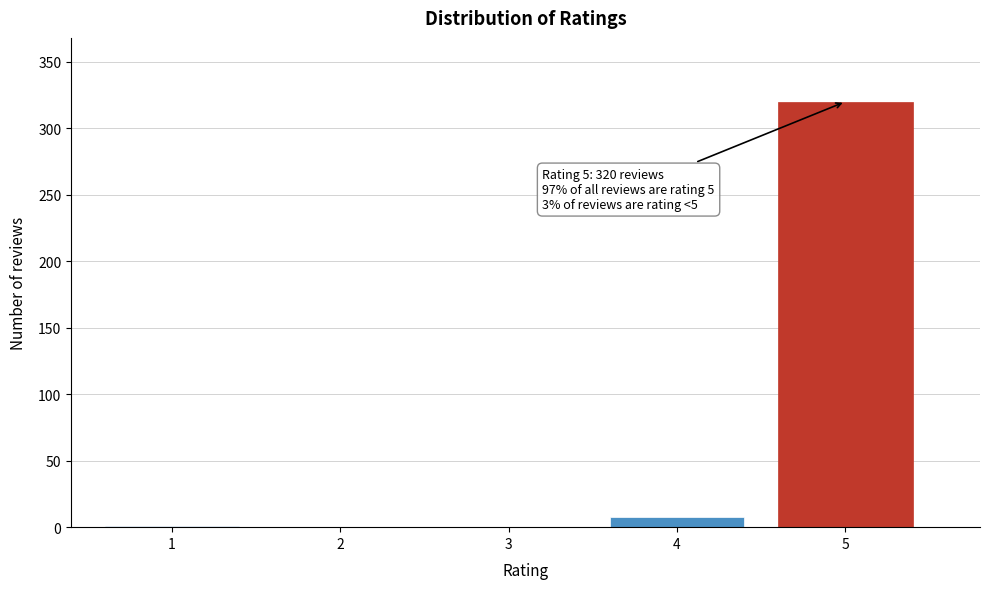

The value at 5 is 512. True or false?

False